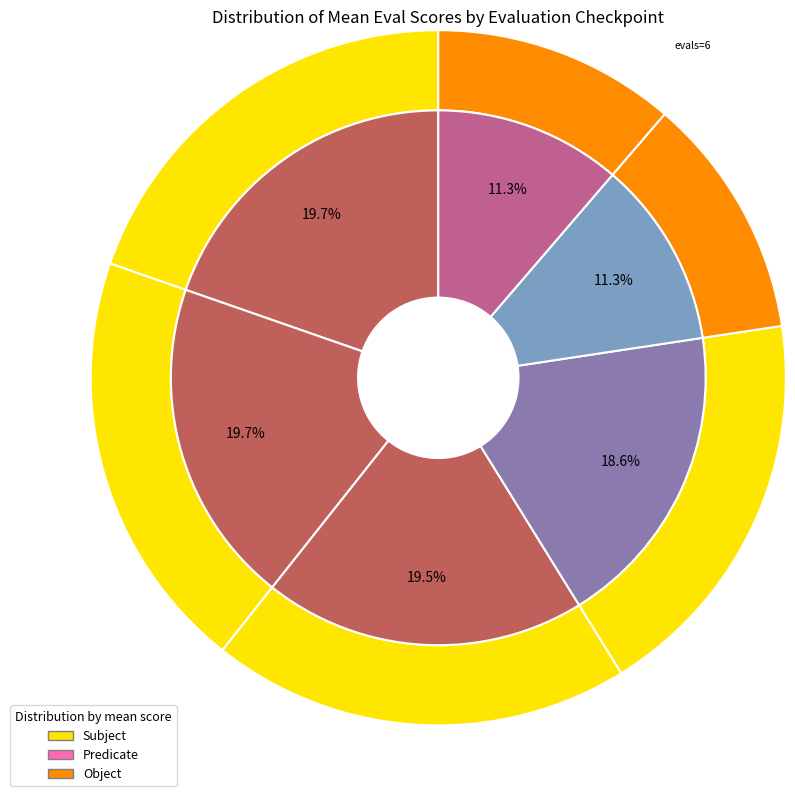

To the nearest percent, what is the average slice percentage?

17%